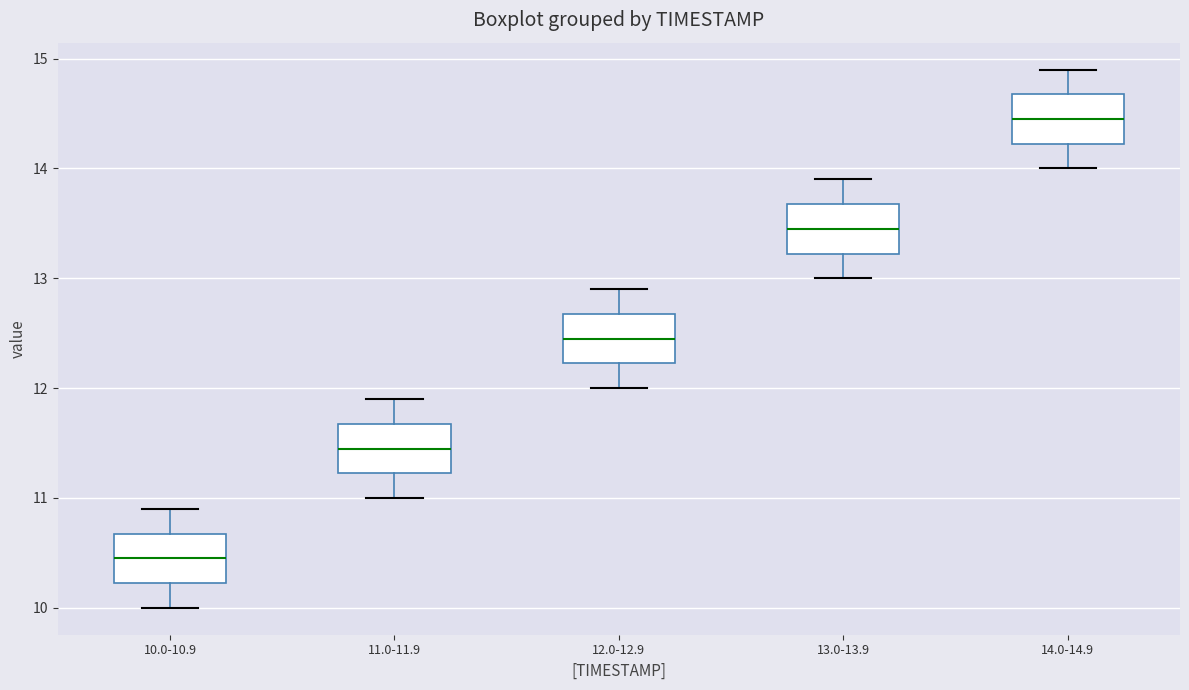

Which box has the highest median line?

14.0-14.9